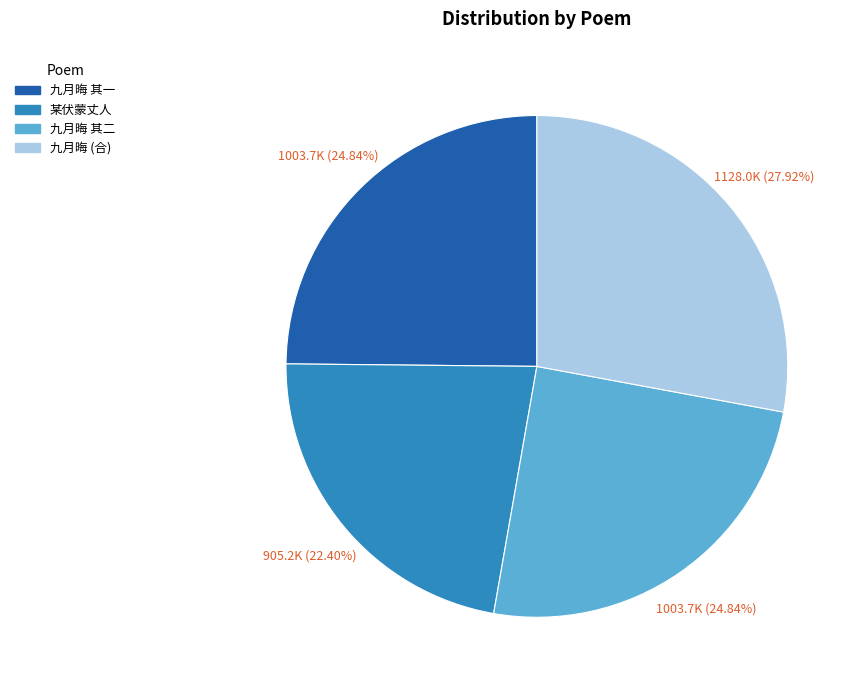

Is there any slice that represents more than half of the pie?

No